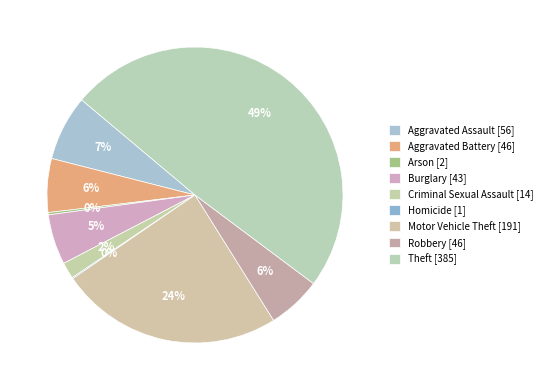

Does Criminal Sexual Assault account for over 50% of the chart?

No